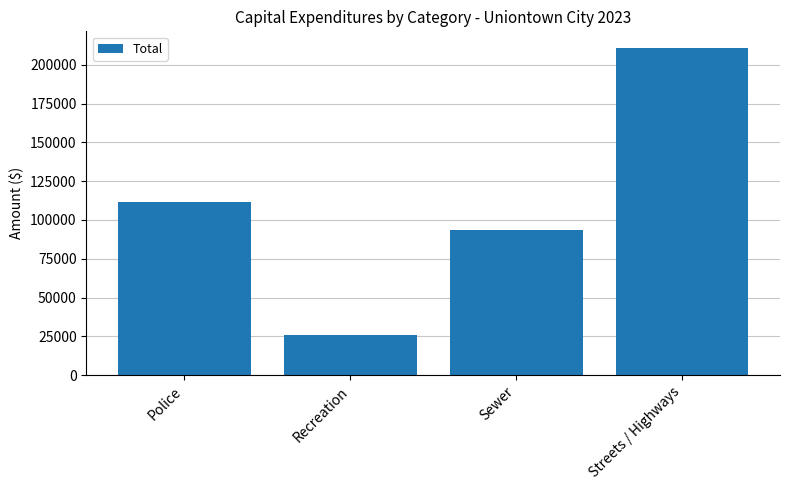

At which label is the value closest to 118600?

Police